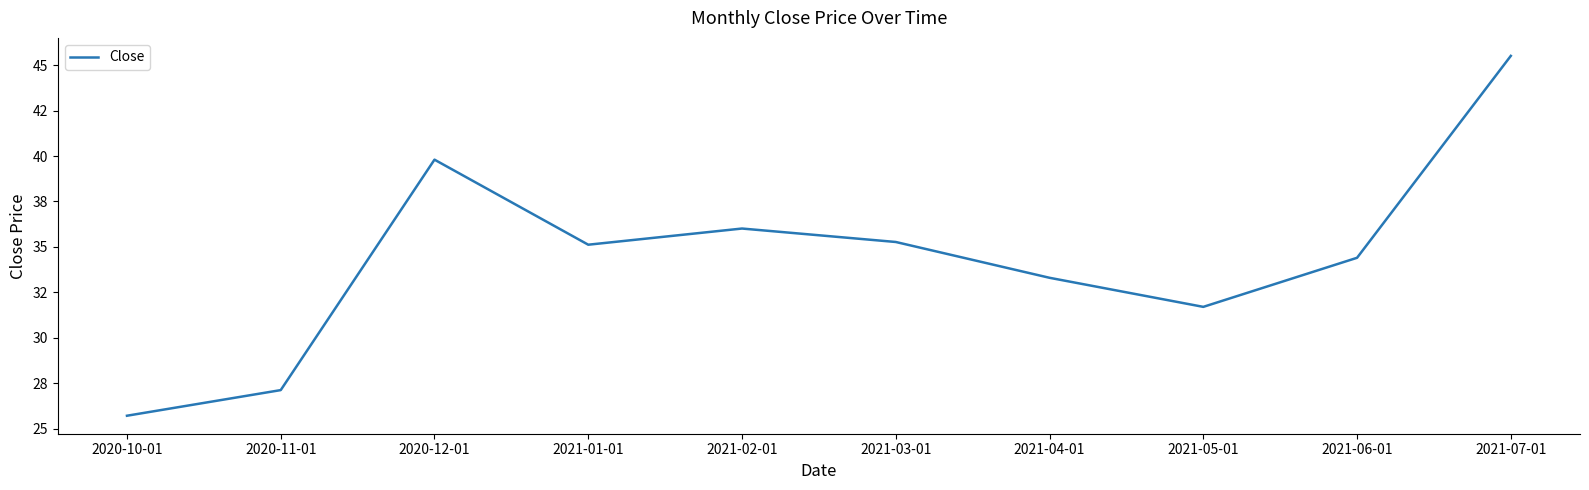

What is the average value?

34.4